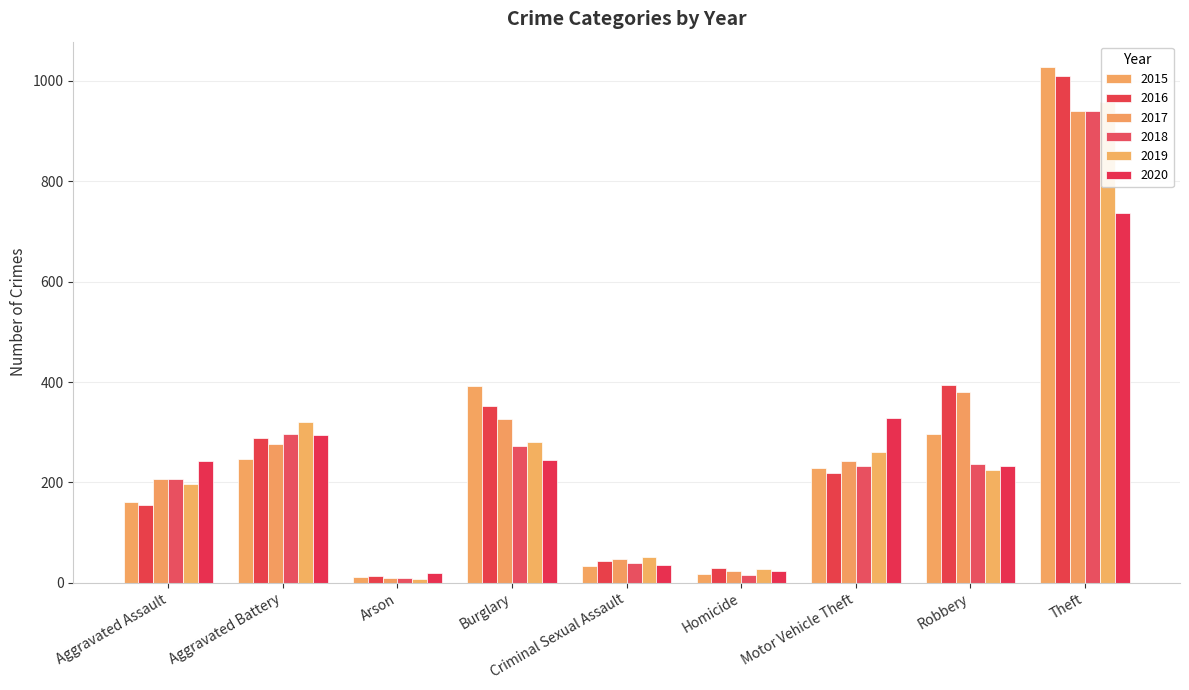

What is the difference between the maximum and second lowest values in the 2019 series?

932